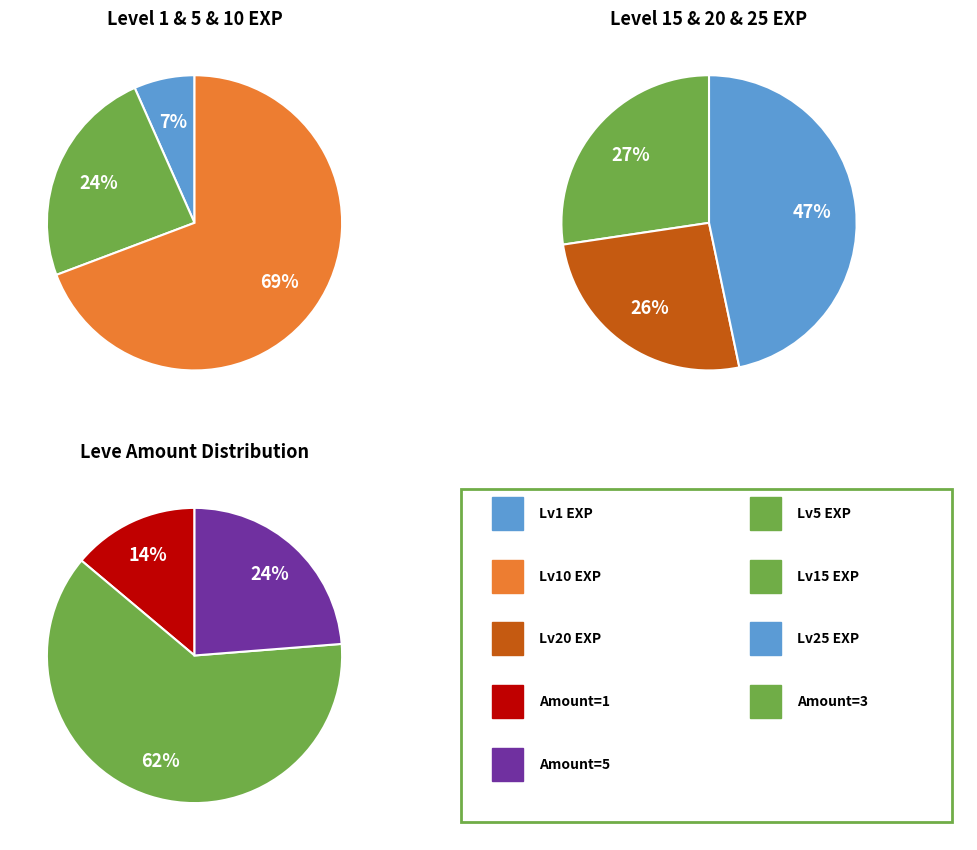

To the nearest percent, what is the difference between the 3 and 2 slice percentages?

10%